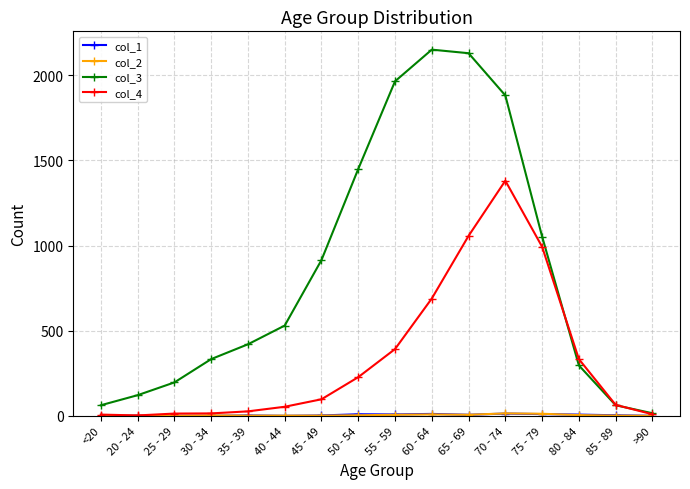

Which series has the largest total across all categories?

col_3